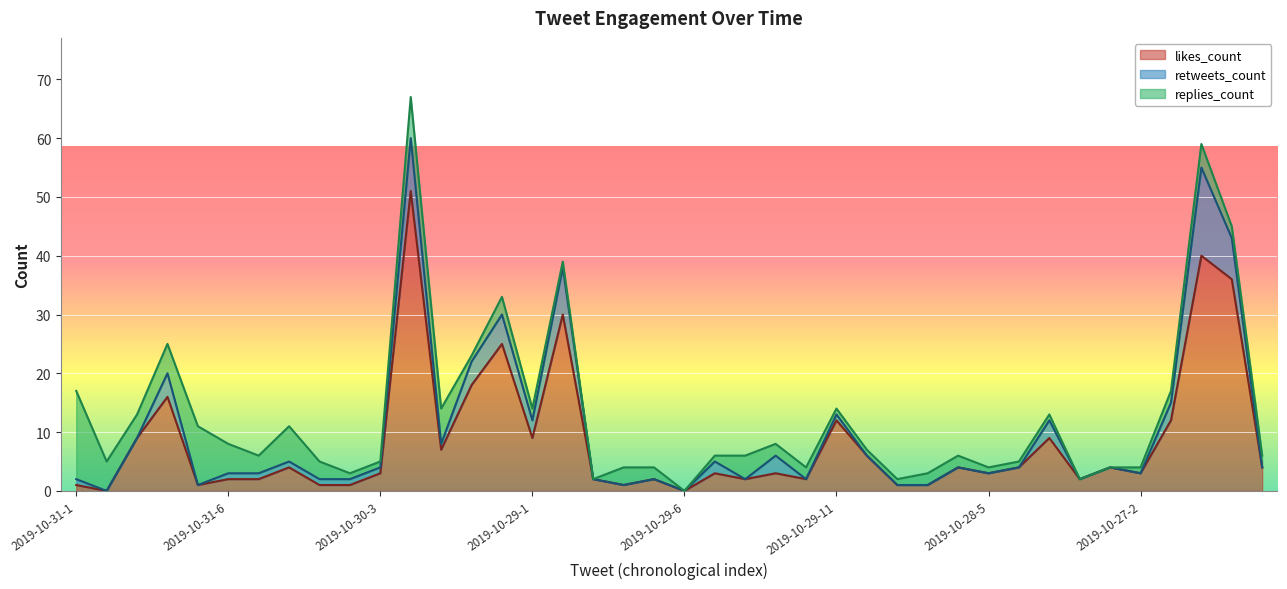

True or false: retweets_count has a value of 1 at 2019-10-30-2.

True